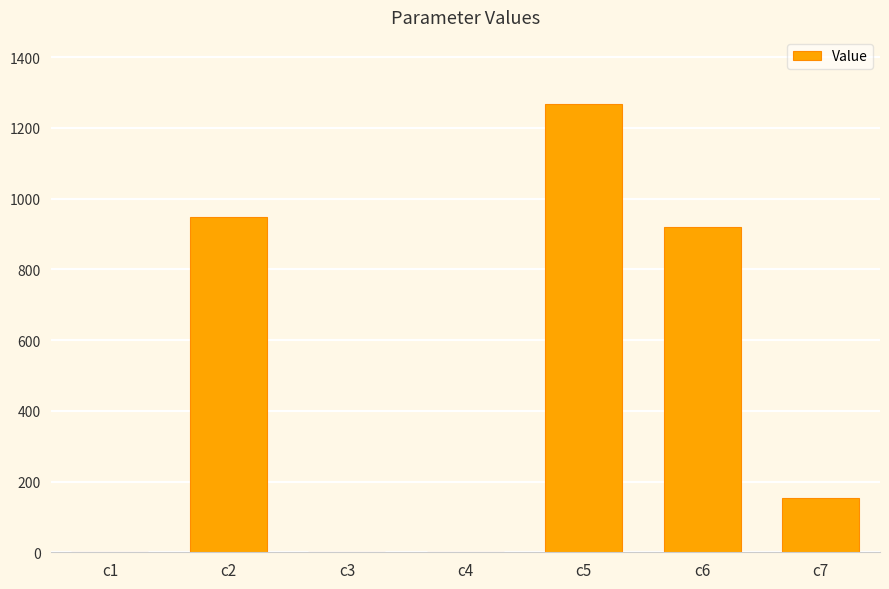

What is the ratio of the value at c5 to the value at c2?

1.3